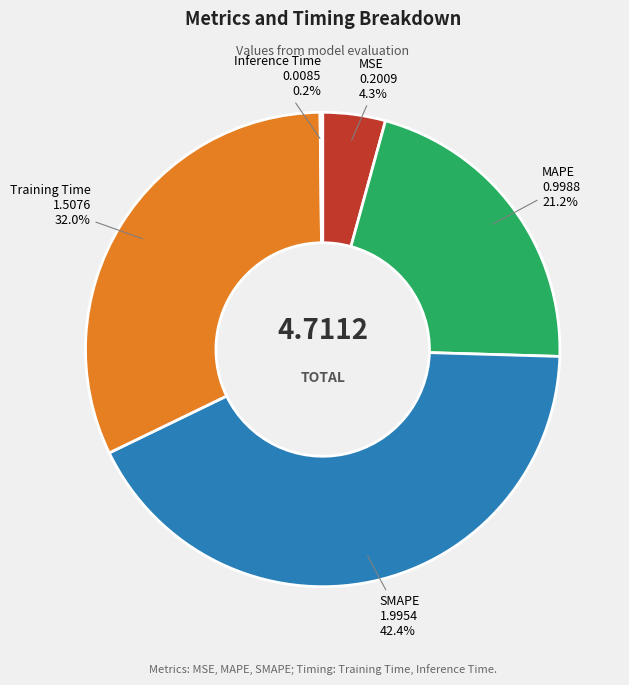

Does Training Time account for over 50% of the chart?

No